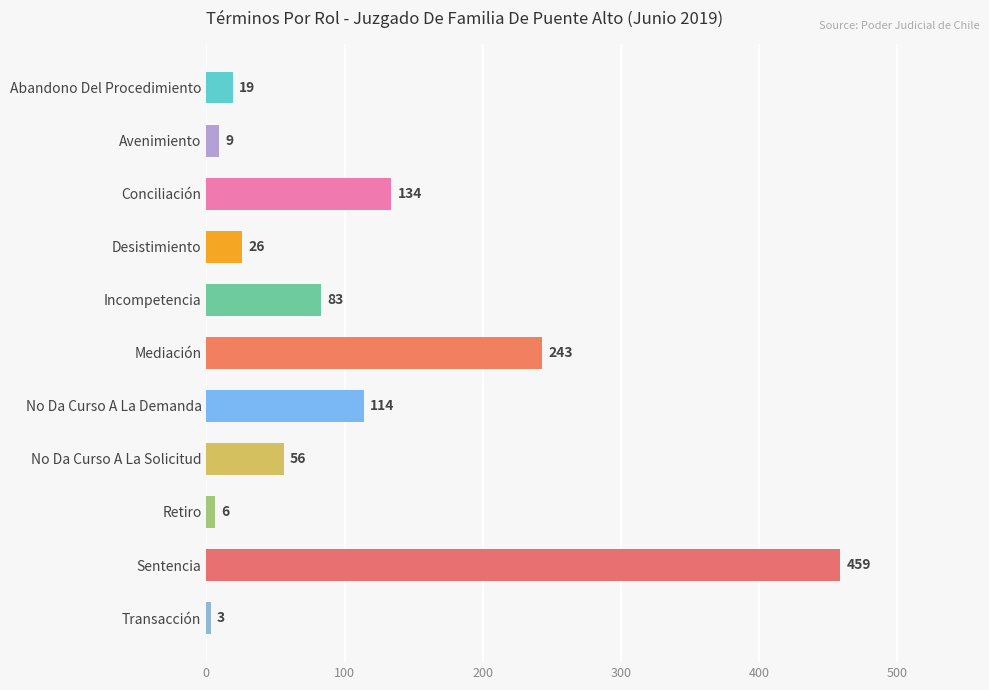

Which has a higher value, Transacción or Sentencia?

Sentencia